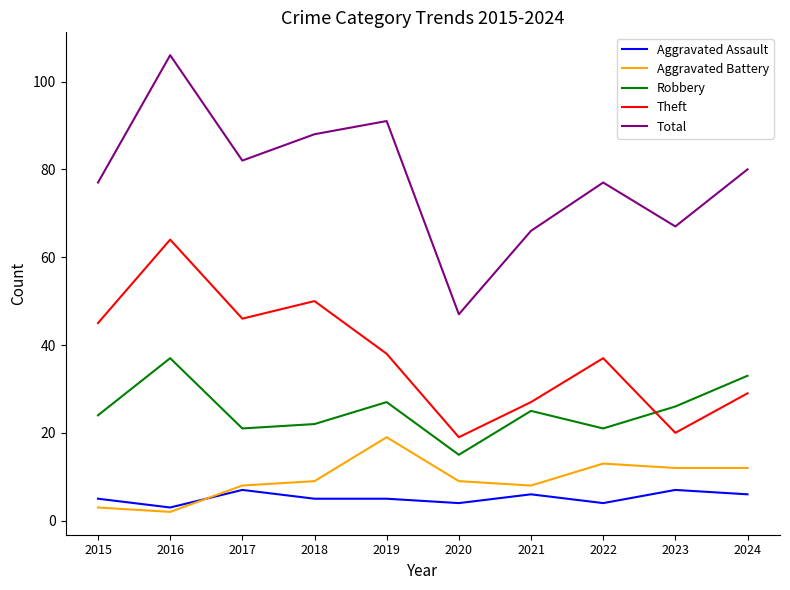

Rank the series at 2017 from highest to lowest value.

Total, Theft, Robbery, Aggravated Battery, Aggravated Assault